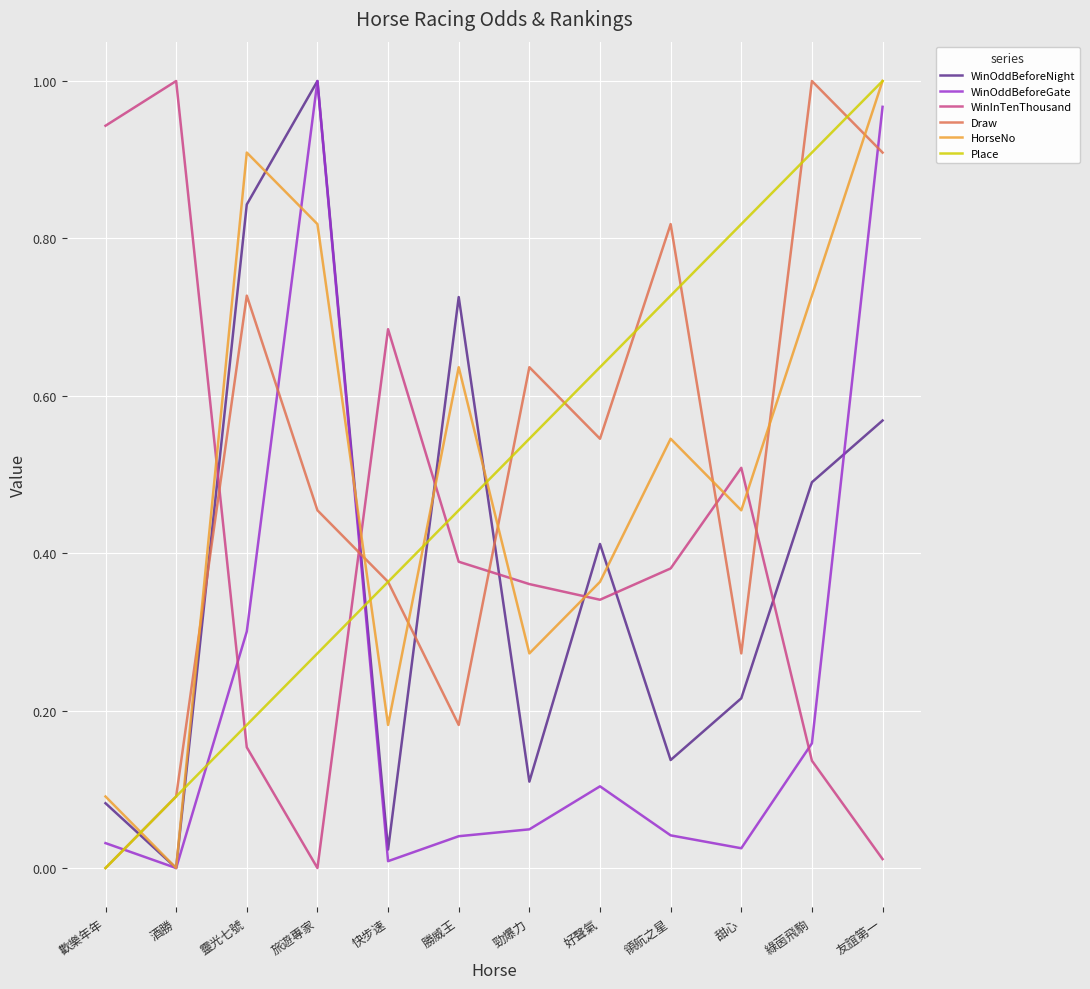

What is the total value across all series at 酒勝?

1.2